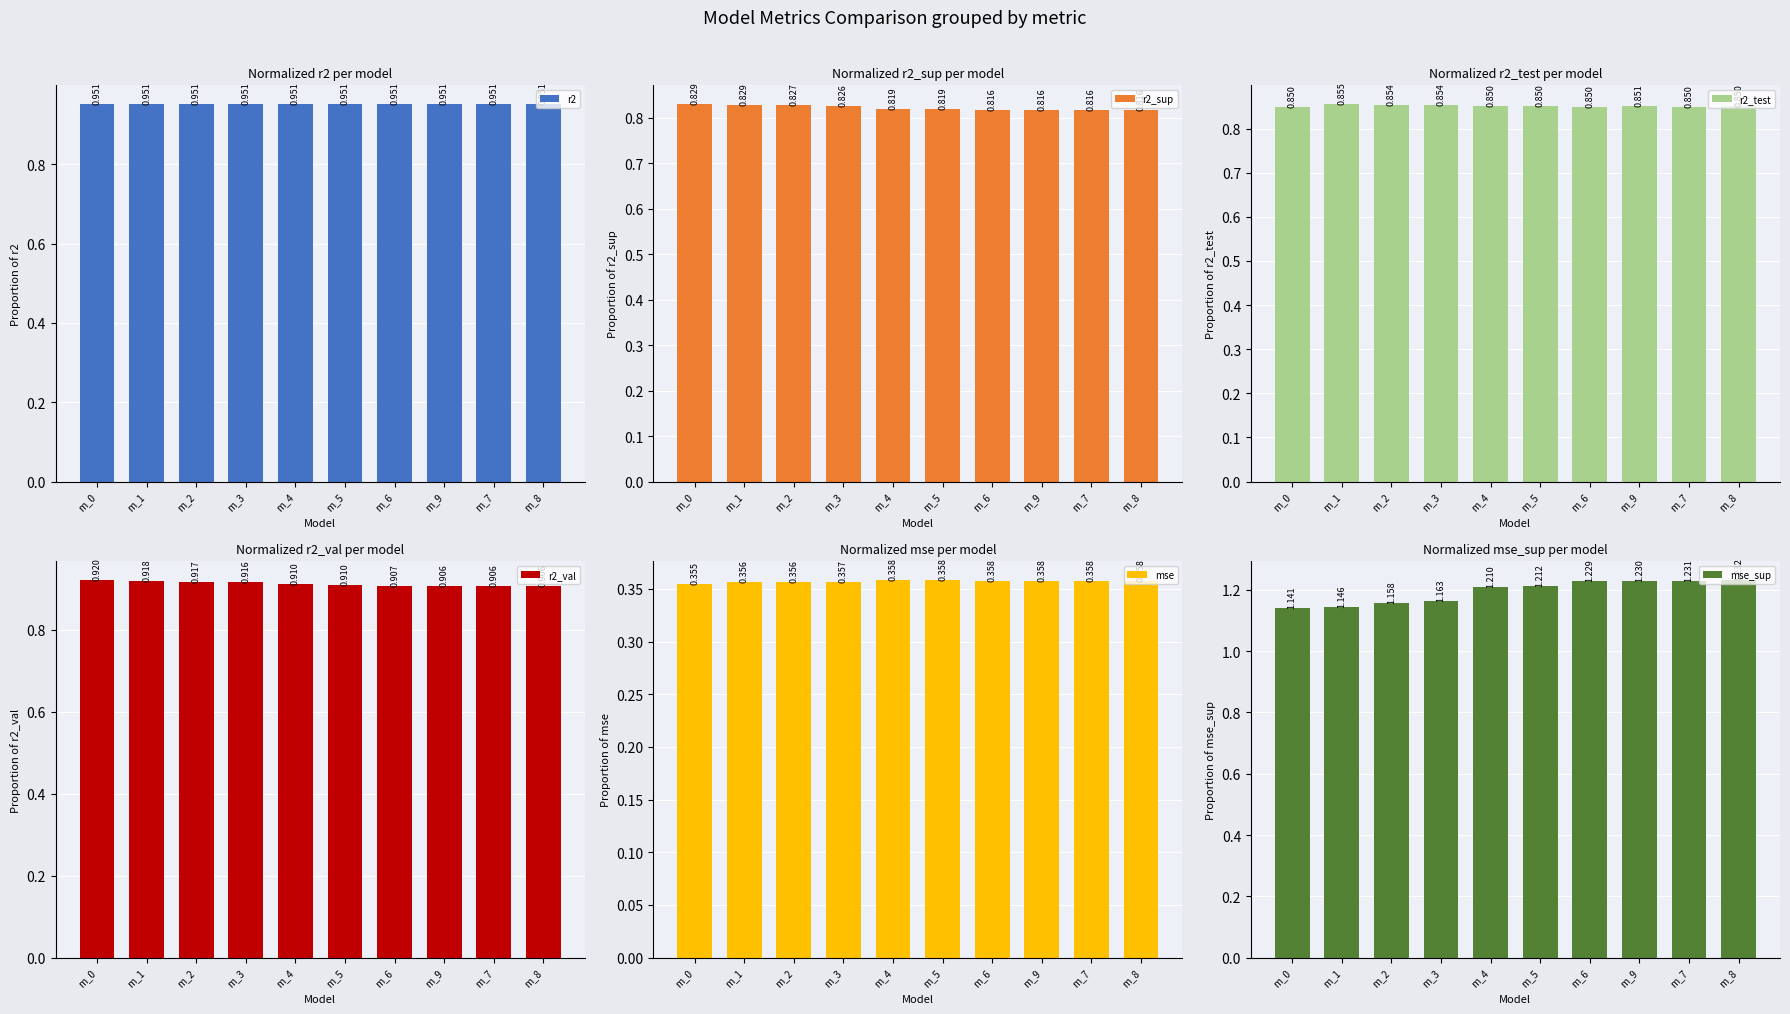

How many categories are shown in the chart?

10